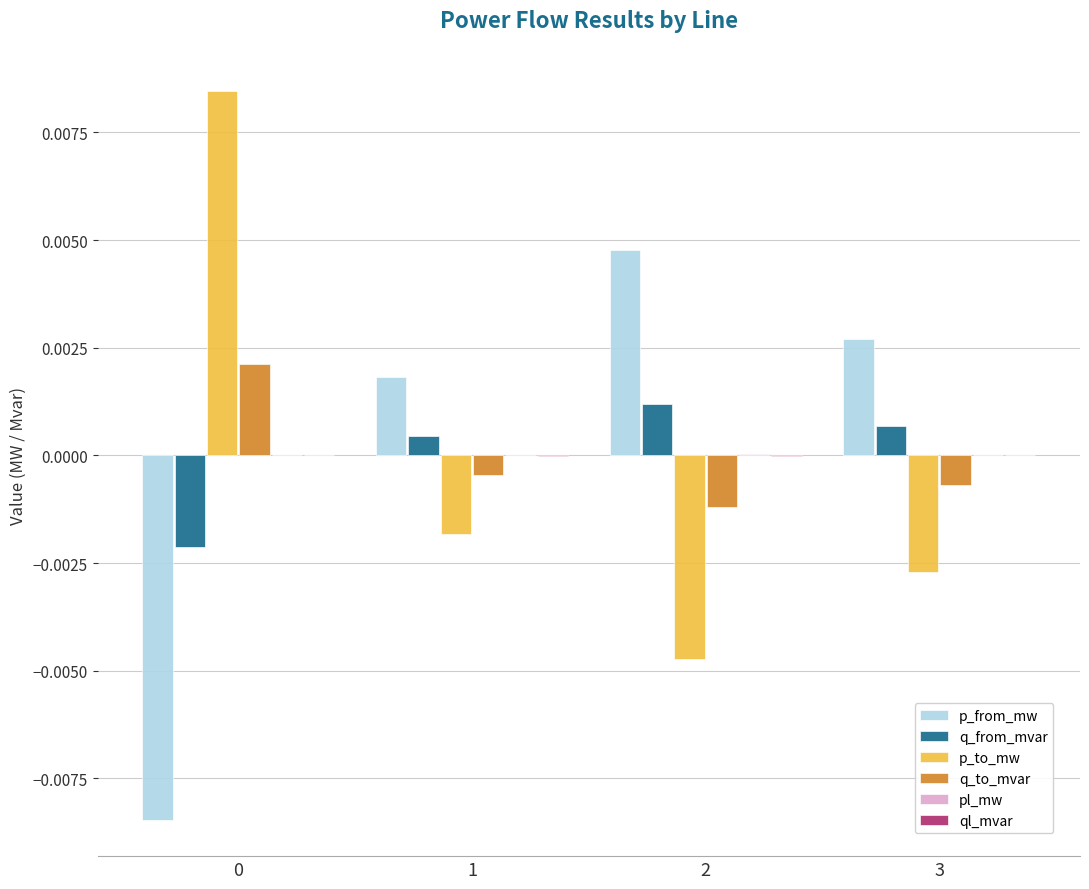

Is it true that q_to_mvar equals -0.0 at 2?

True